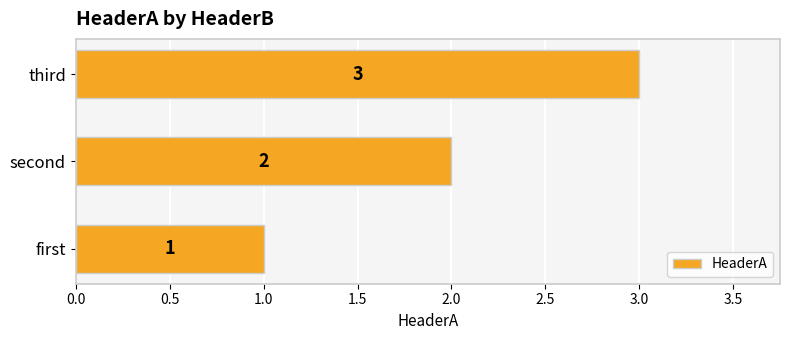

What is the change in value from first to third?

+2